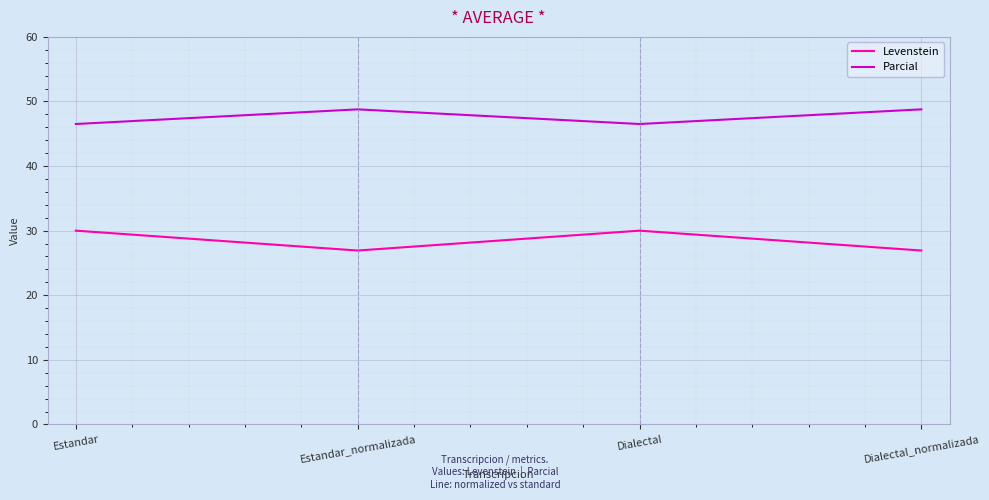

True or false: Levenstein and Parcial cross at least once.

False